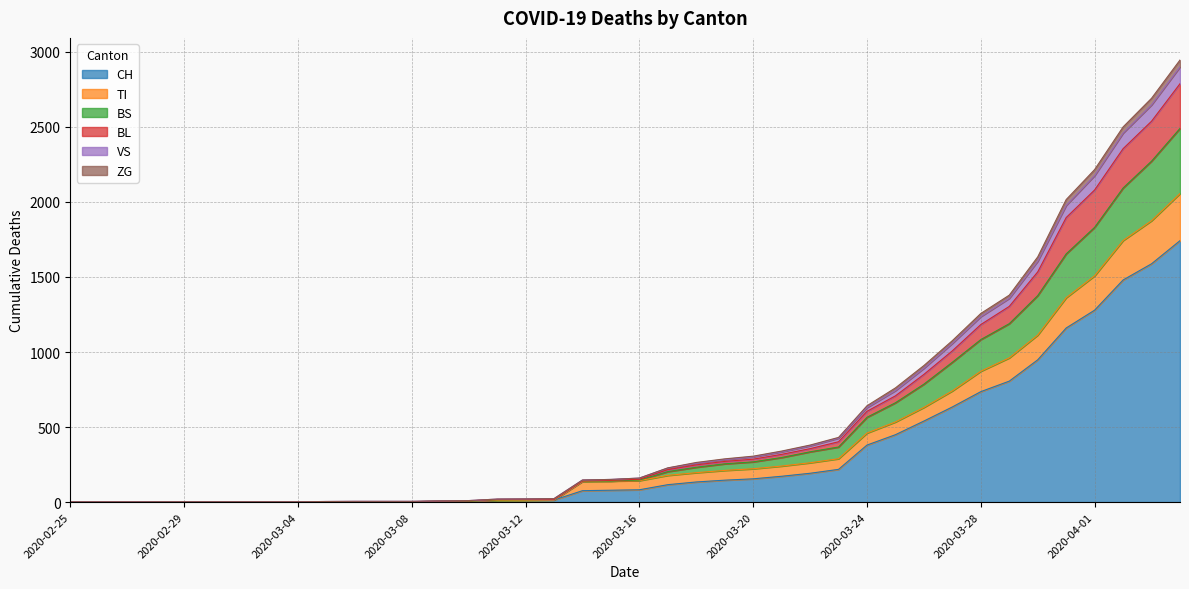

What is the highest value of the CH series?

1742